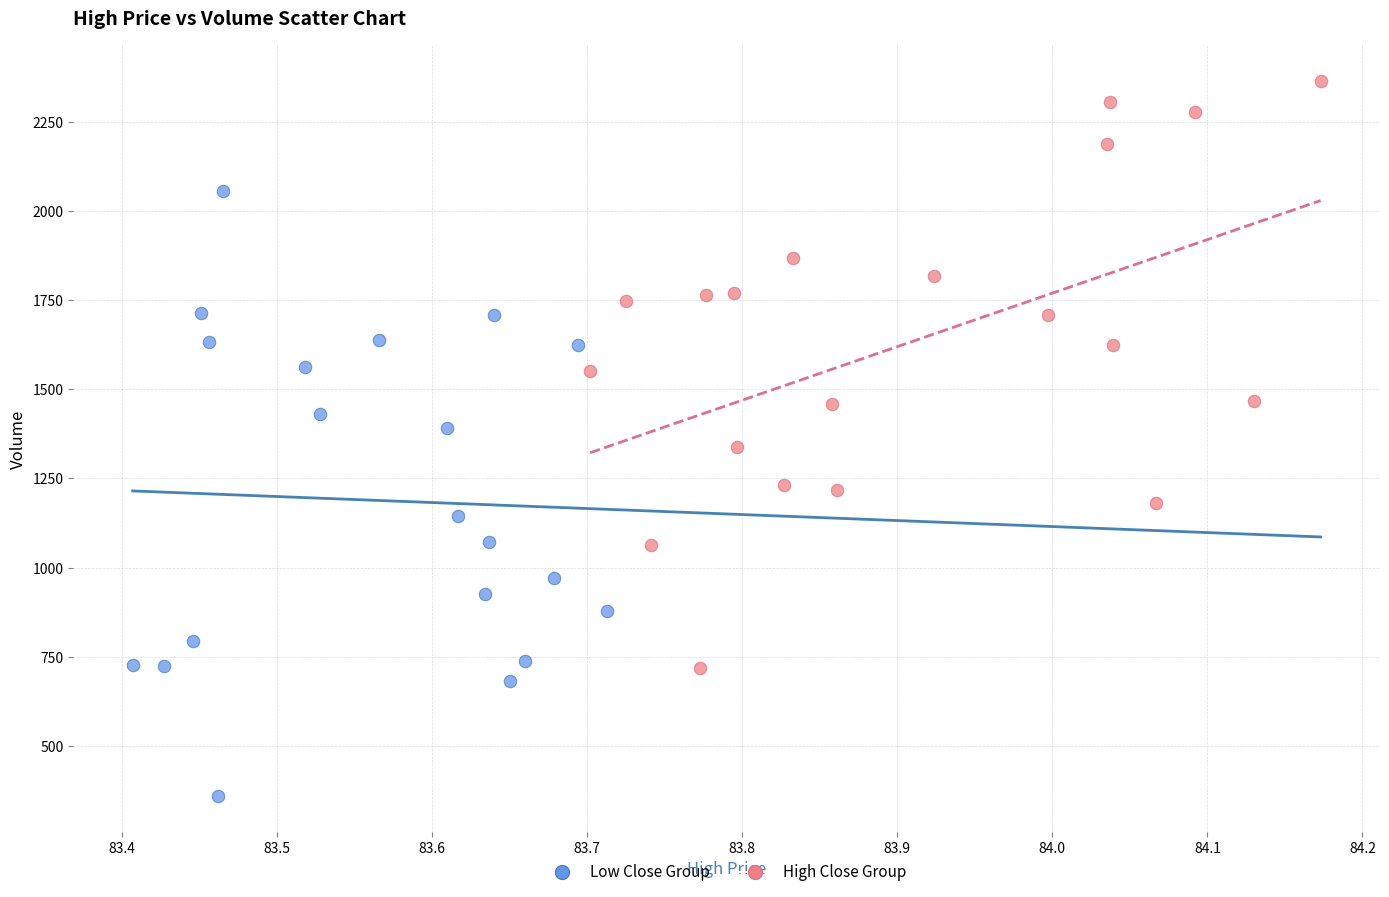

Which series reaches the minimum Y coordinate?

Low Close Group